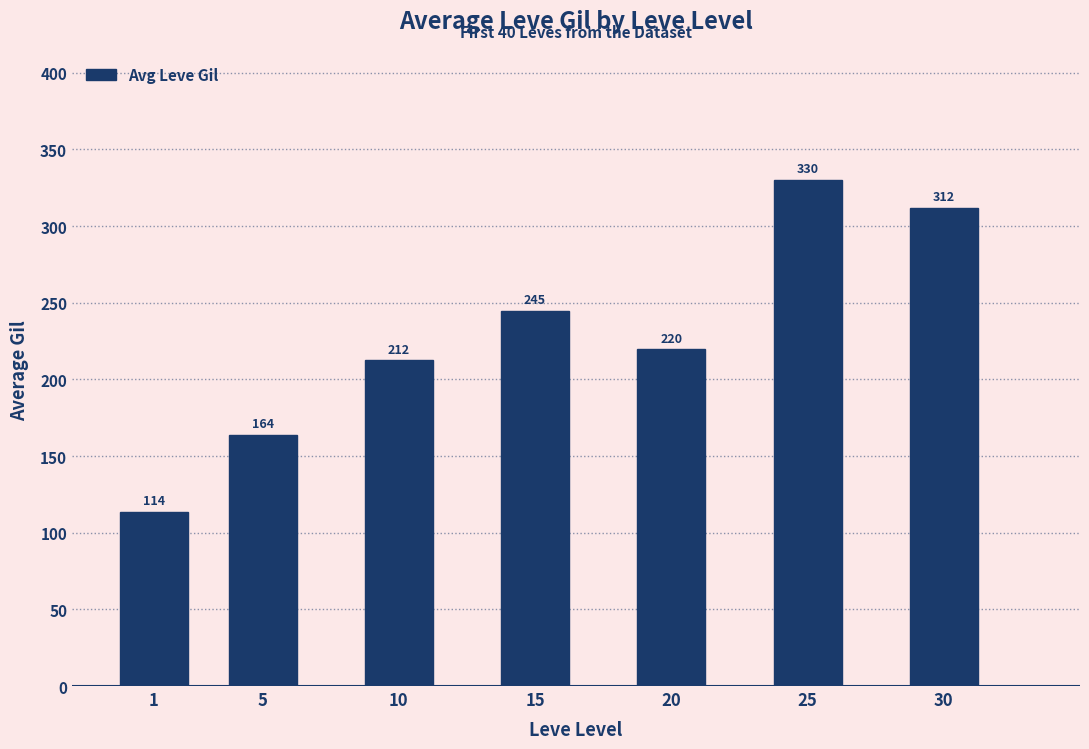

Does the chart contain any negative values?

No